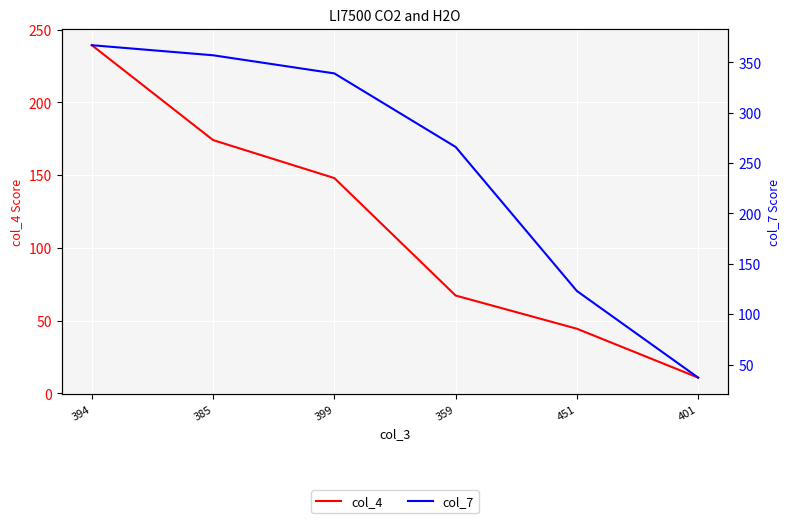

What is the minimum value shown in the chart?

10.9